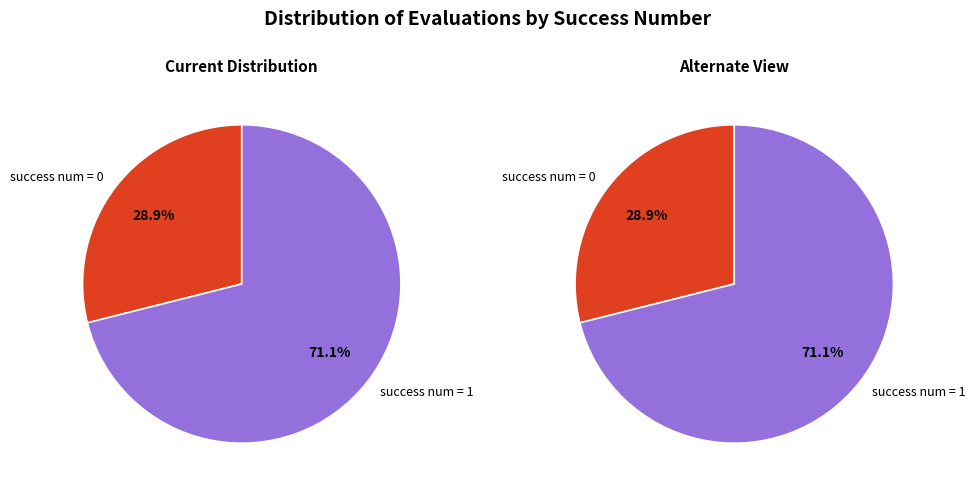

Which slice is the smallest?

success num = 0